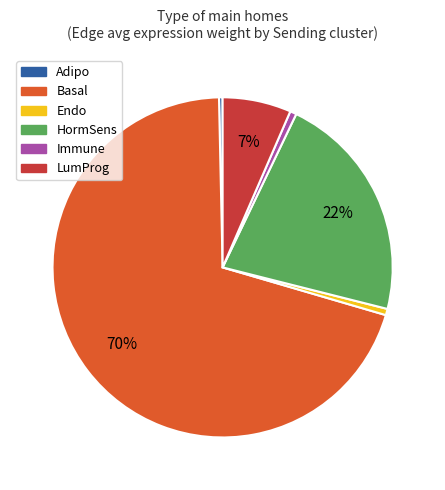

Which has a higher value, Immune or LumProg?

LumProg